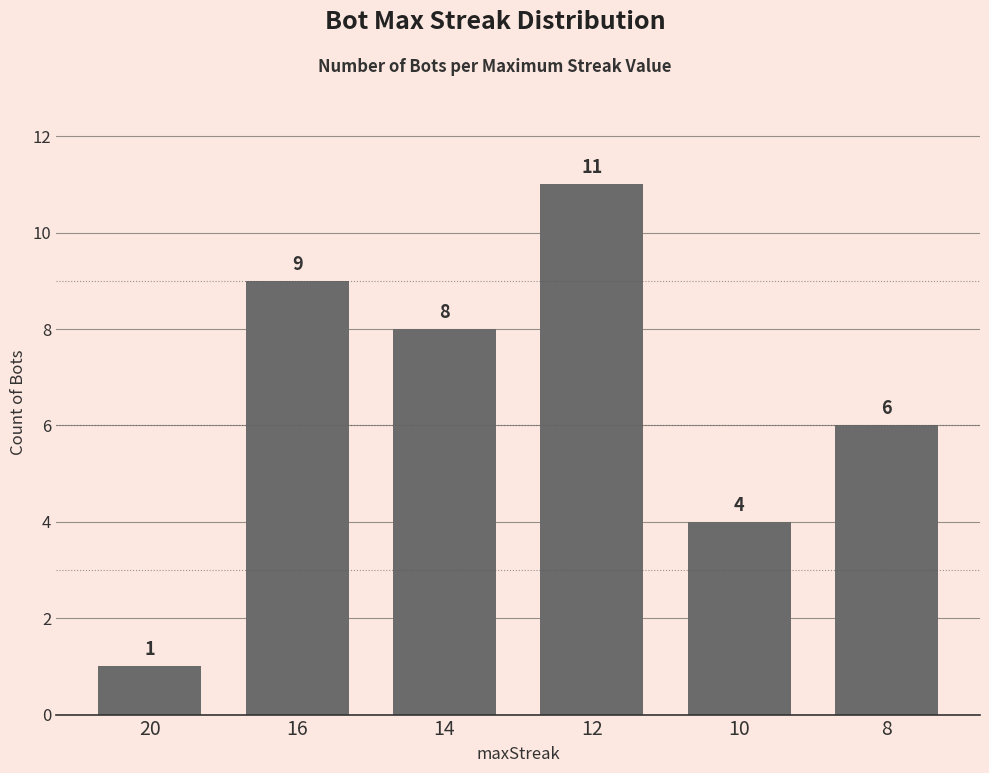

List the labels in order of value, largest first.

12, 16, 14, 8, 10, 20